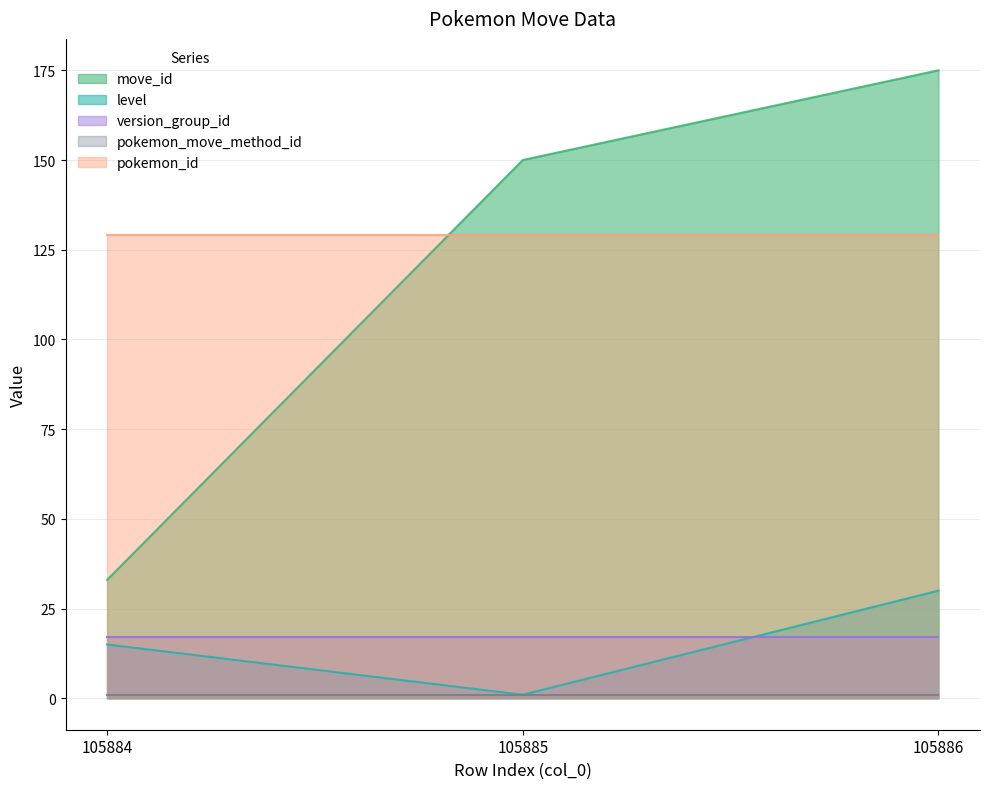

What is the value of the pokemon_move_method_id point at the 1st from the left?

1